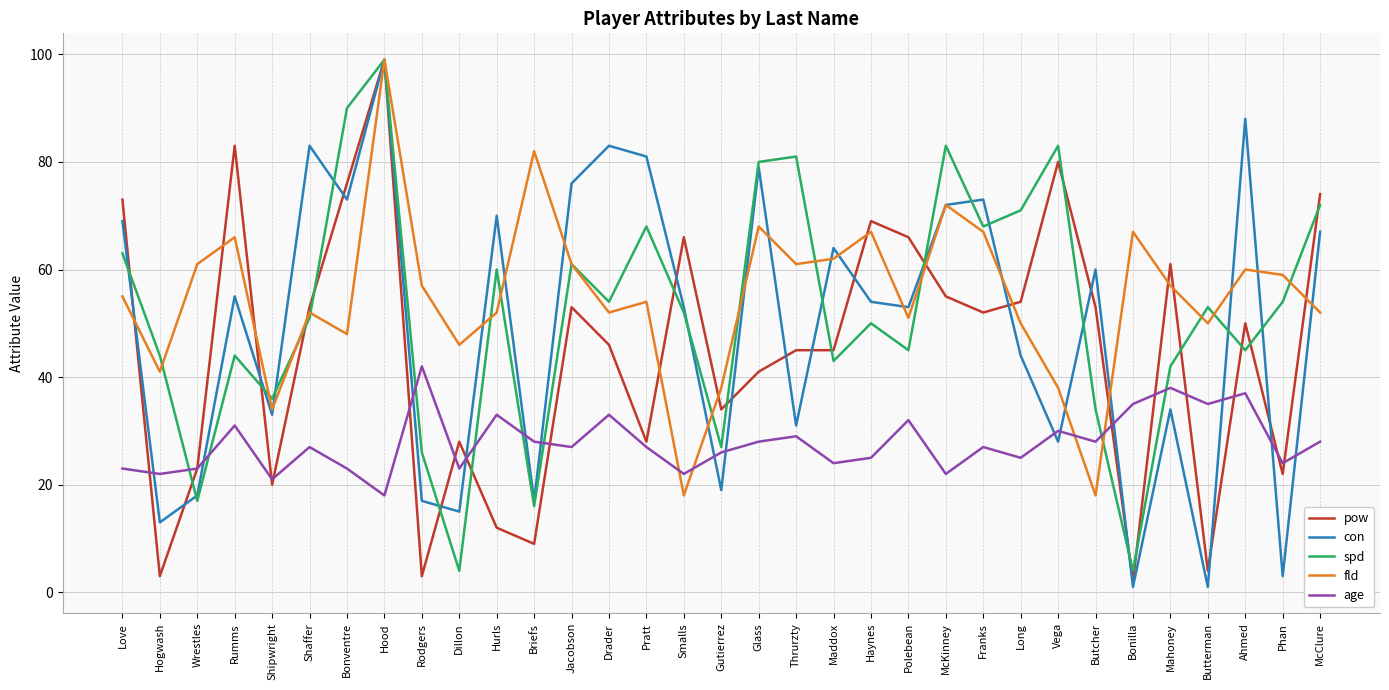

Does the chart have visible grid lines?

Yes